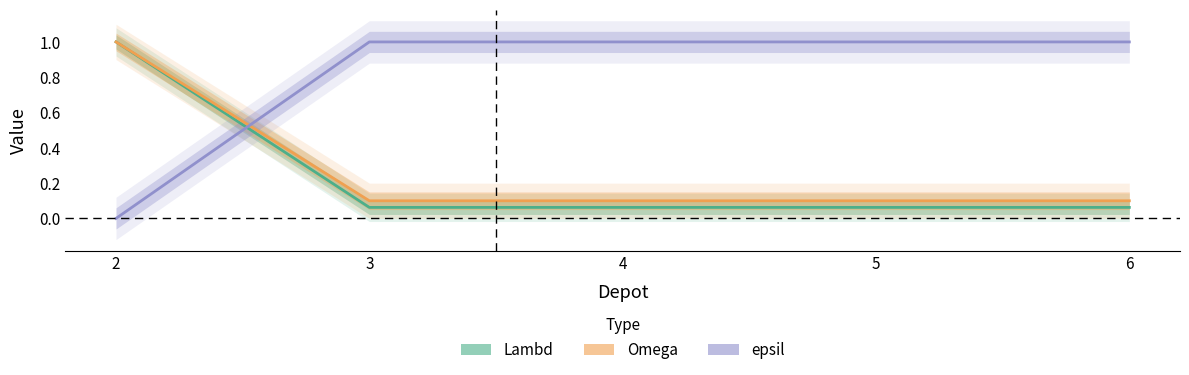

List the labels in order of Omega value, smallest first.

3, 4, 5, 6, 2